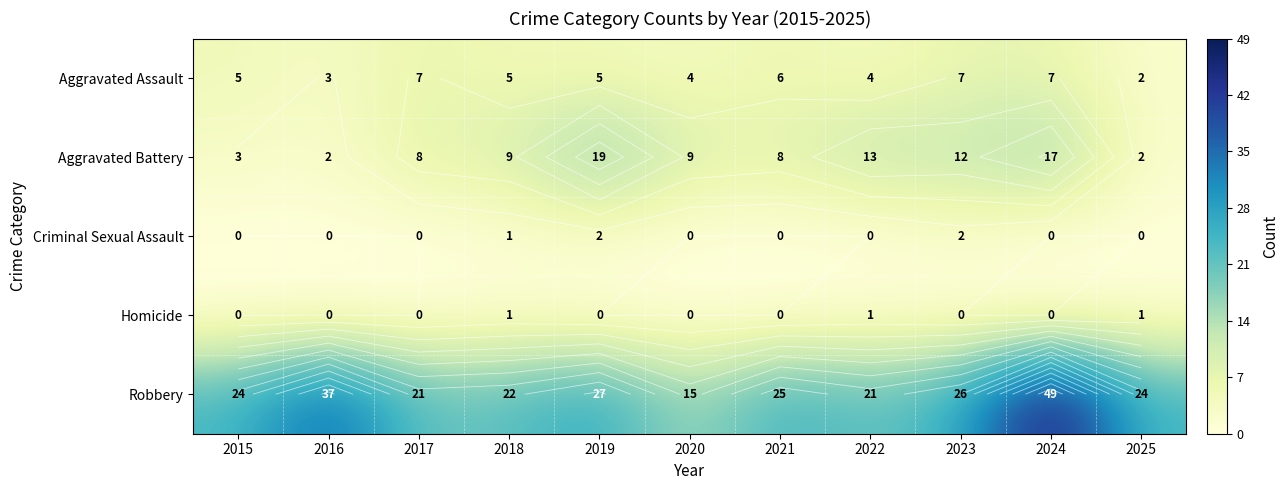

How many data points in Robbery are above 24?

5